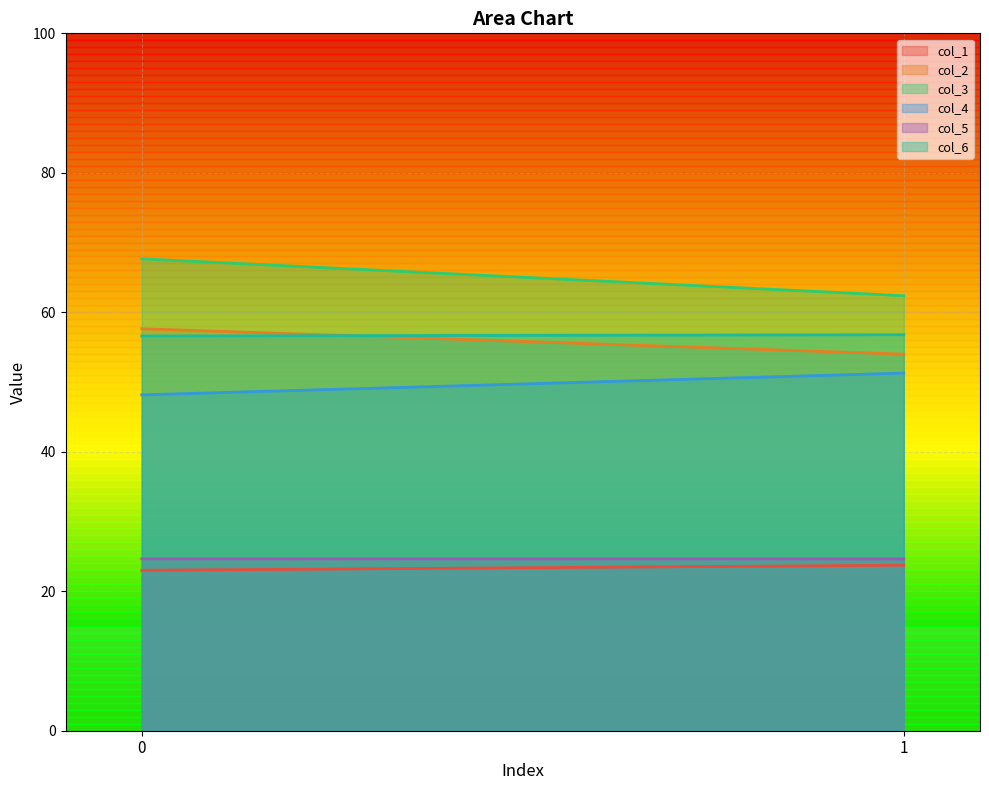

Does the chart display data point markers on the line(s)?

No